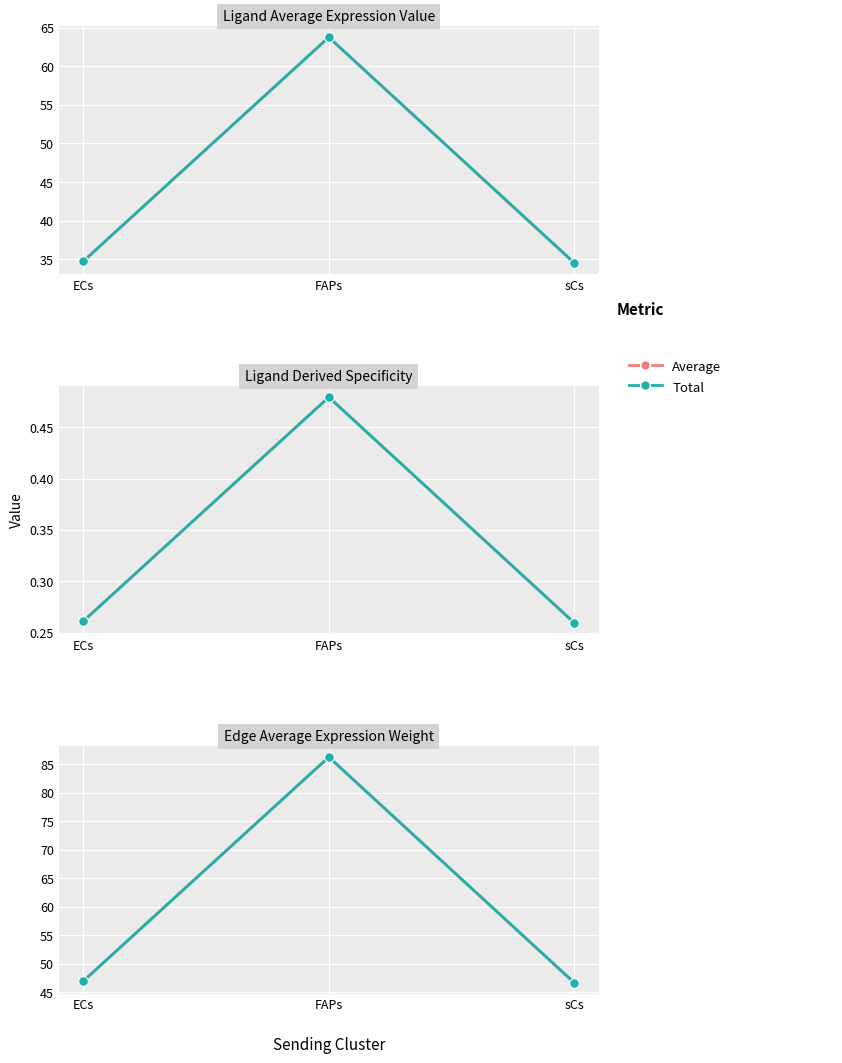

Which category has the highest value in the Ligand total expression value series?

FAPs